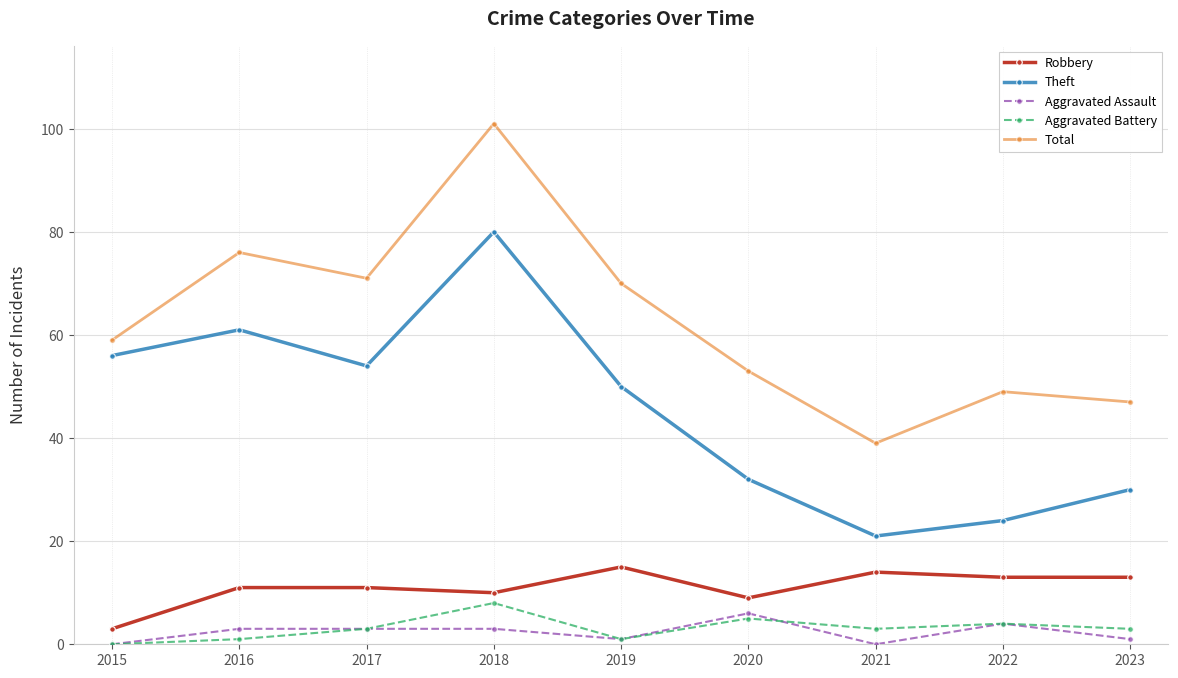

True or false: Theft has a value of 30 at 2023.

True